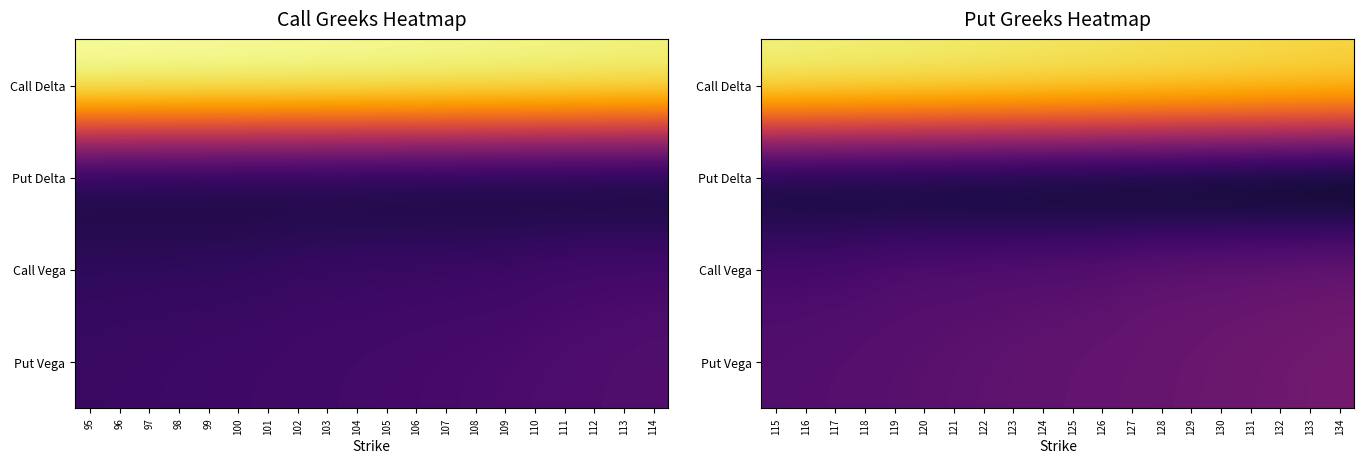

True or false: Call Vega has a value of 0.1 at 120.

True